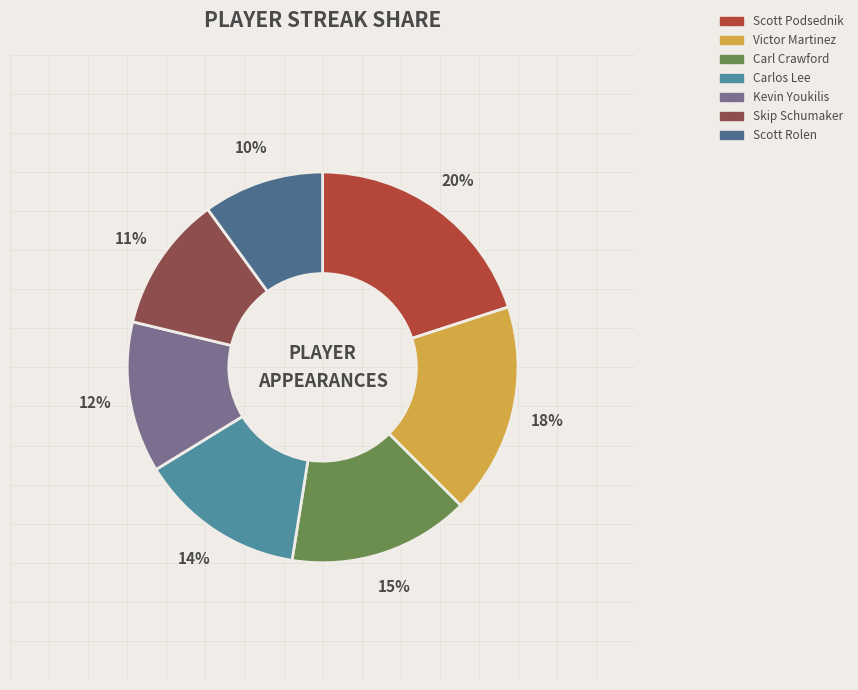

What is the largest slice in the pie chart?

Scott Podsednik